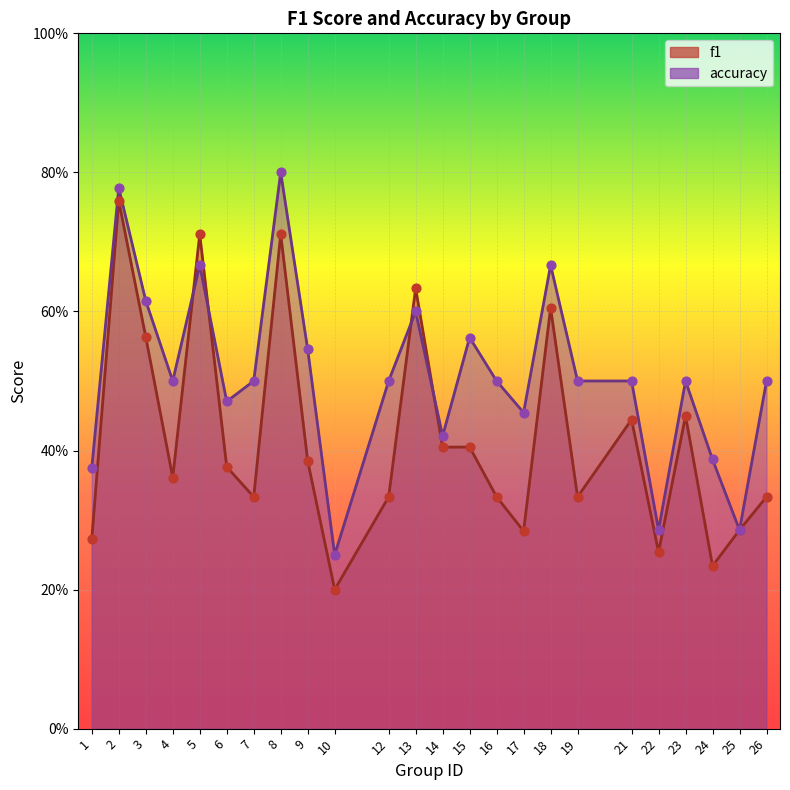

At how many categories does at least one series exceed 0?

24